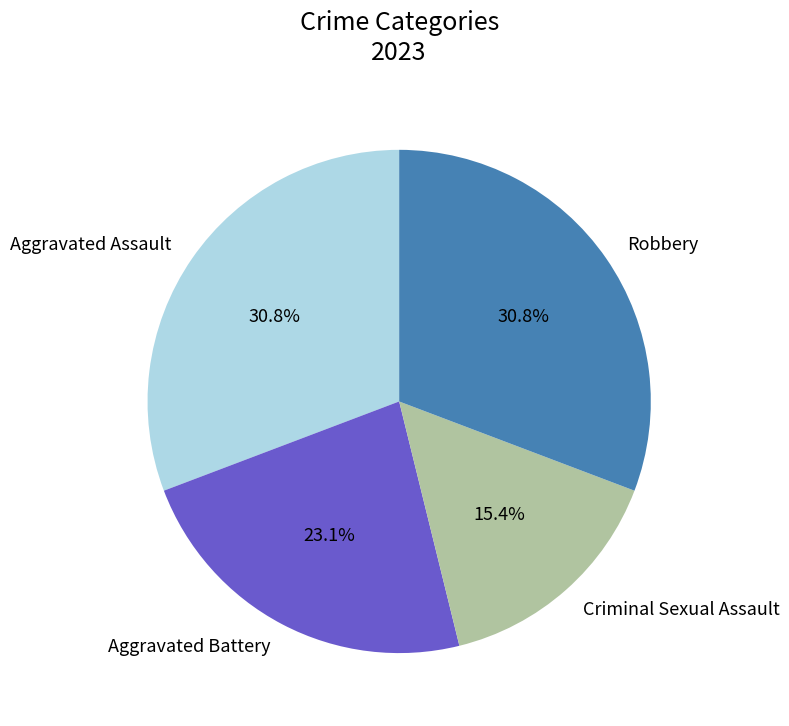

The Robbery slice represents 31% of the pie. True or false?

True